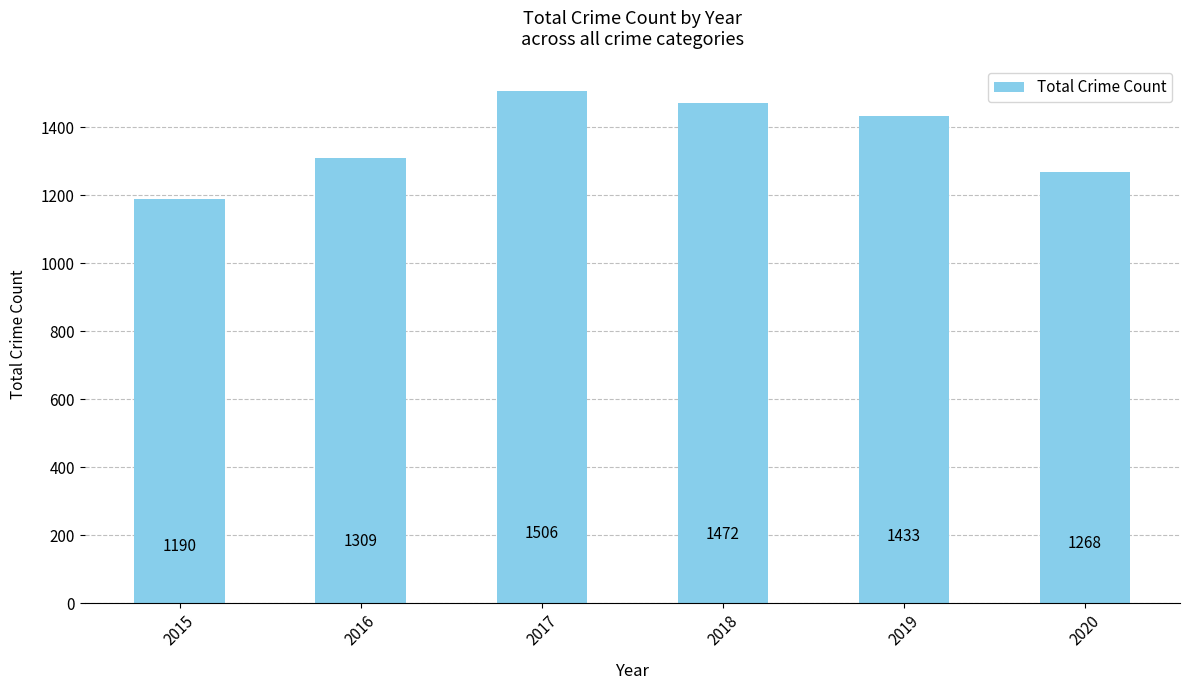

What is the difference between the values at 2019 and 2020?

165